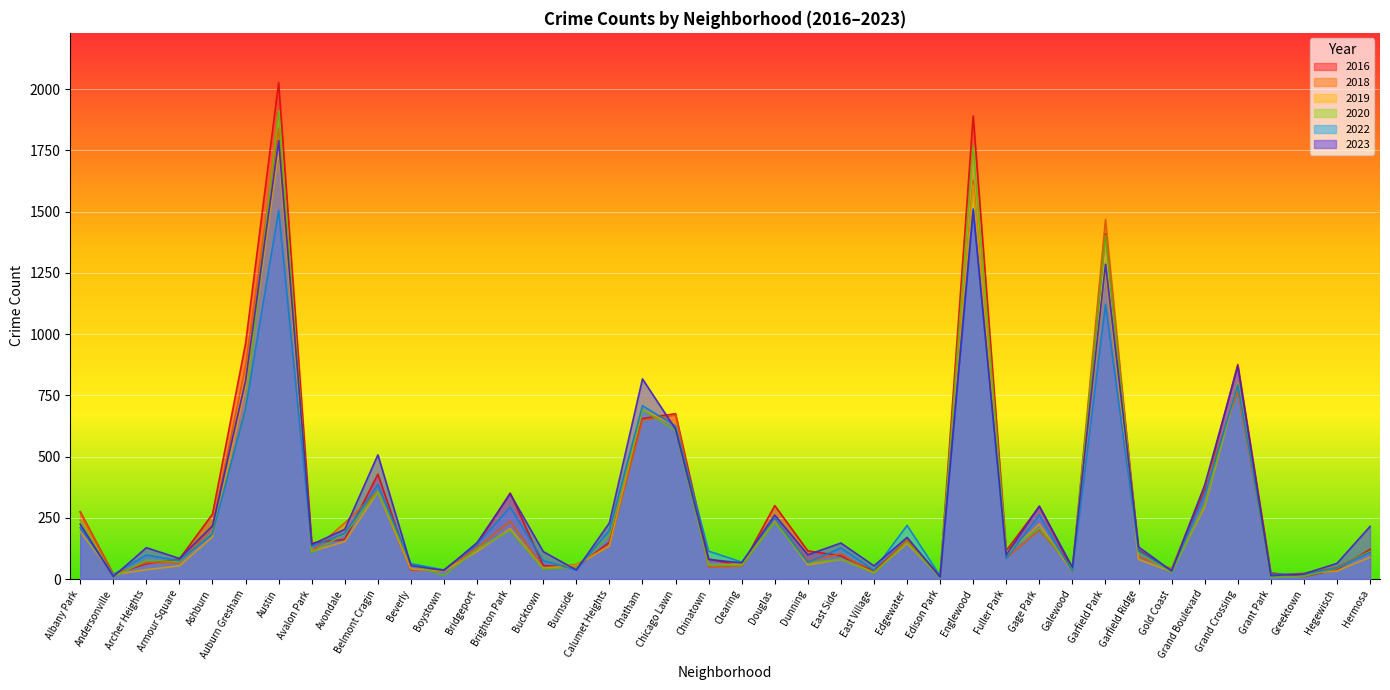

What is the sum of the 2019 values at Grand Crossing and East Side?

875